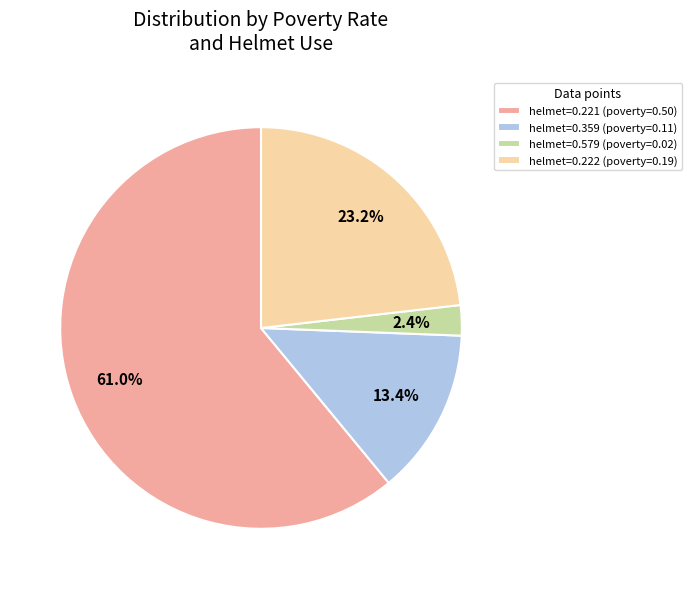

Is helmet=0.221 (poverty=0.50) the majority of the pie?

Yes